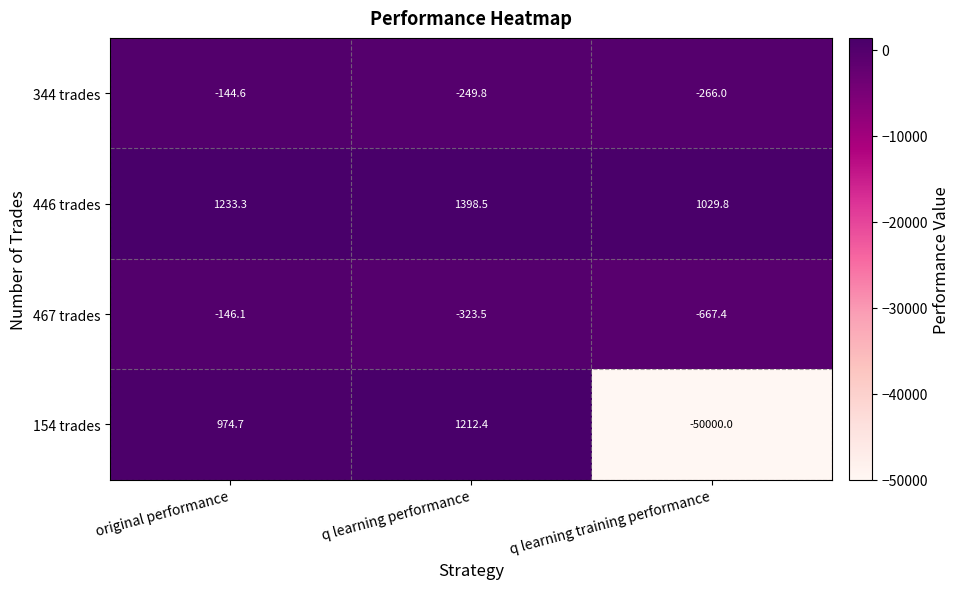

At q learning training performance, list the series in order from smallest to largest.

154 trades, 467 trades, 344 trades, 446 trades